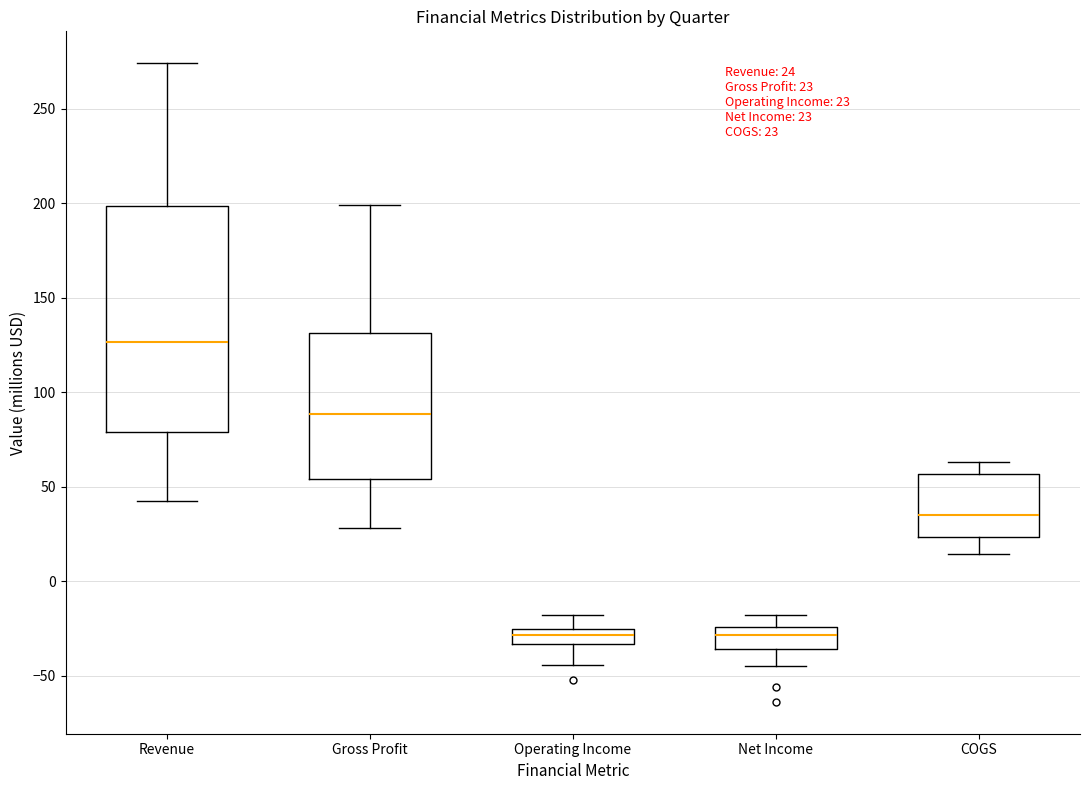

Which box is the tallest, from its lower edge to its upper edge?

Revenue